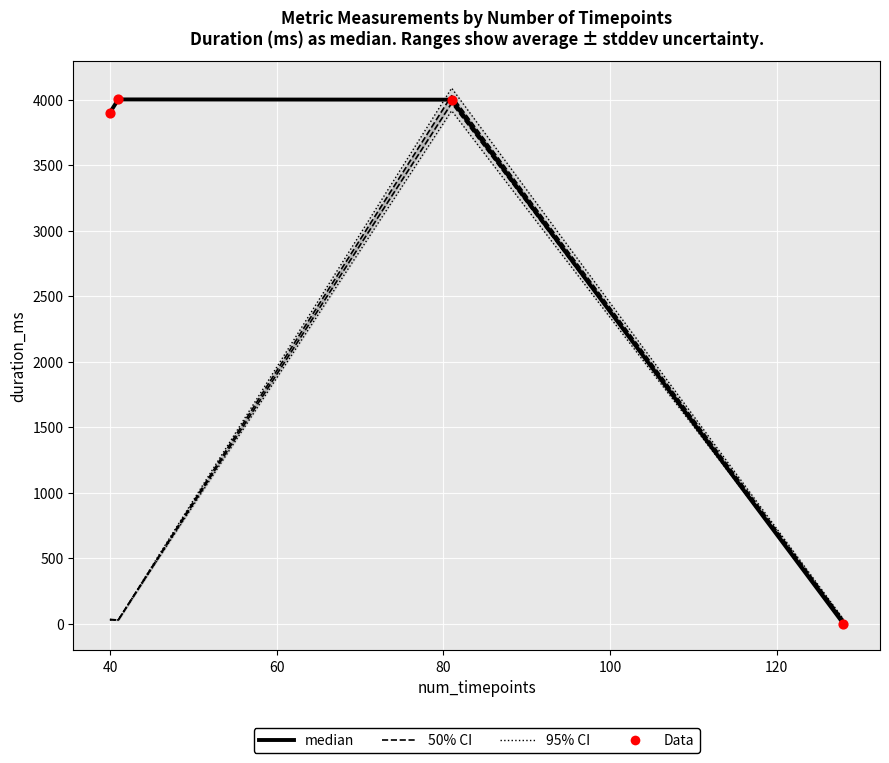

Which series reaches the minimum Y coordinate?

median